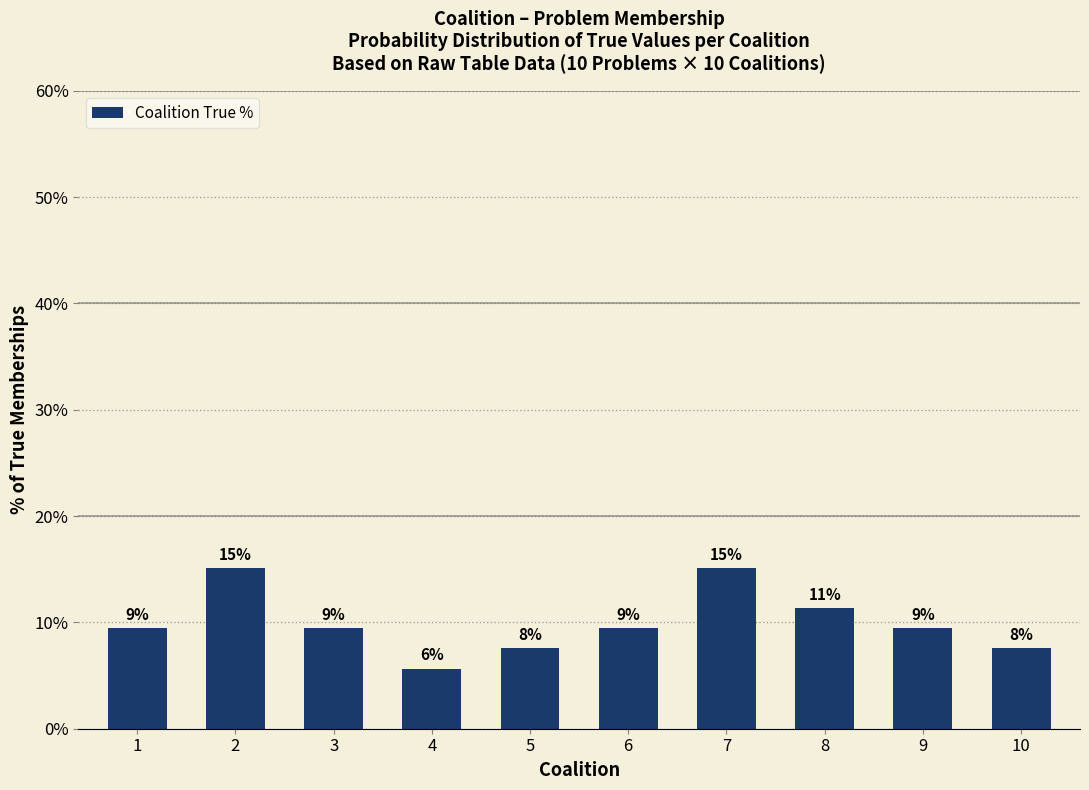

How many bars are there in total?

10